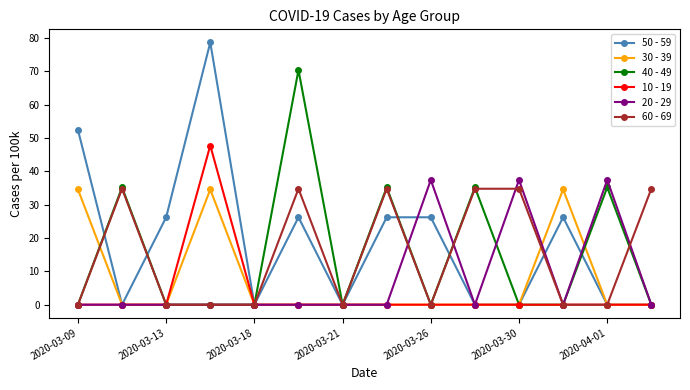

Which series has the widest spread of values?

50 - 59